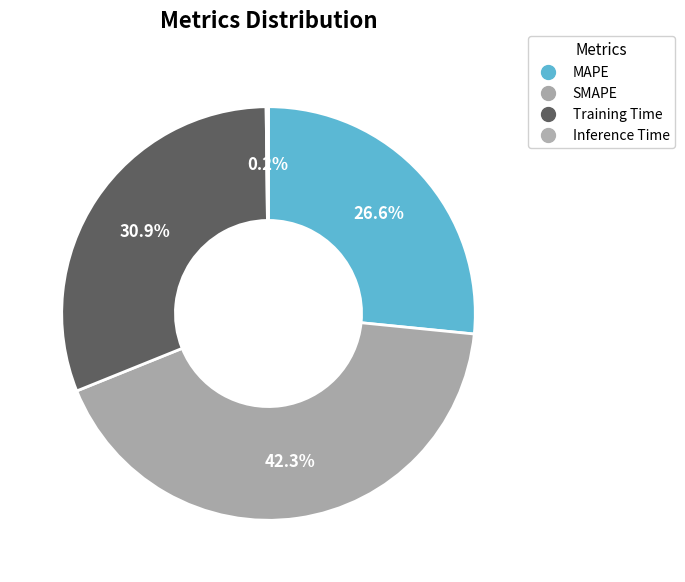

Rank the categories by value from lowest to highest.

Inference Time, MAPE, Training Time, SMAPE